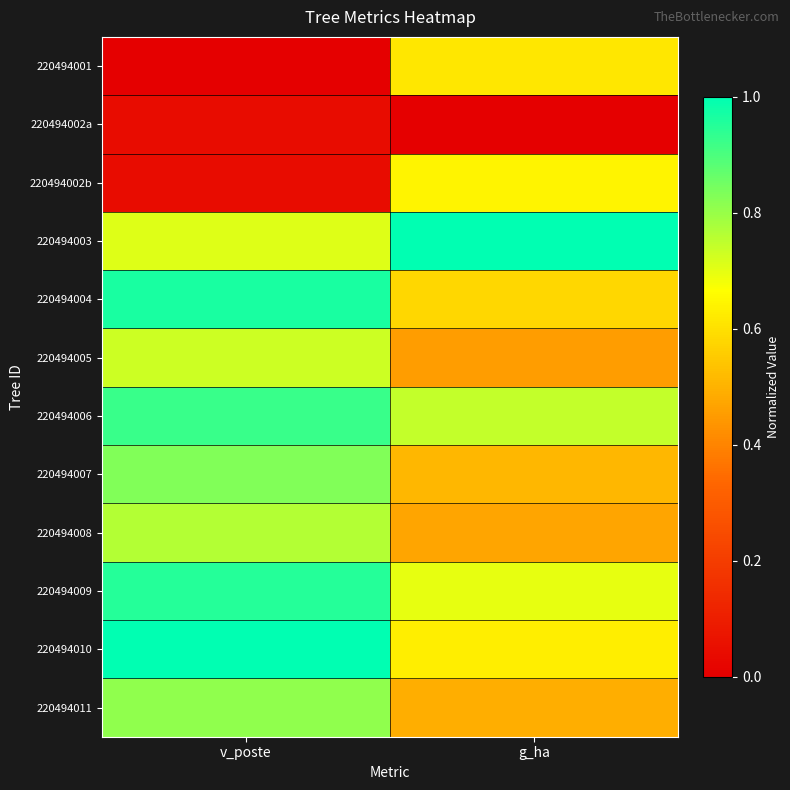

Between v_poste and g_ha, which series saw the biggest shift?

220494001